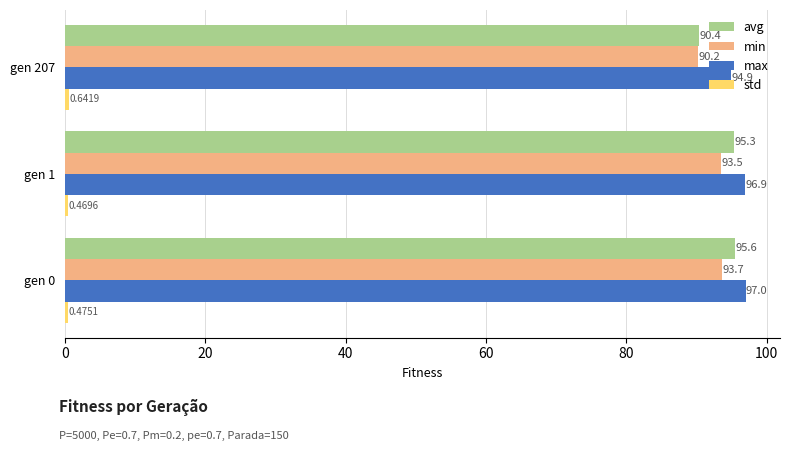

What is the difference between the min values at gen 0 and gen 207?

3.5